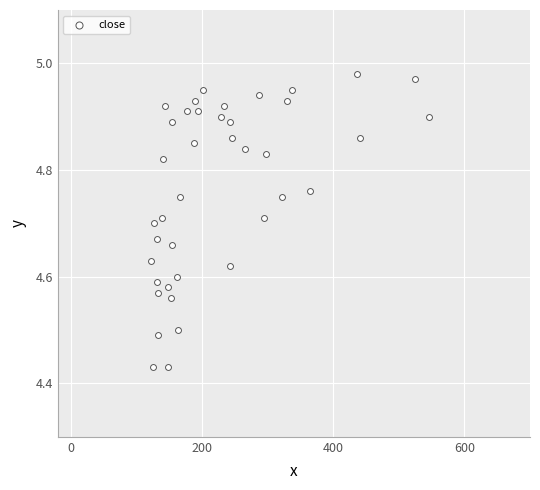

What is the range of X values (max minus min)?

424.1